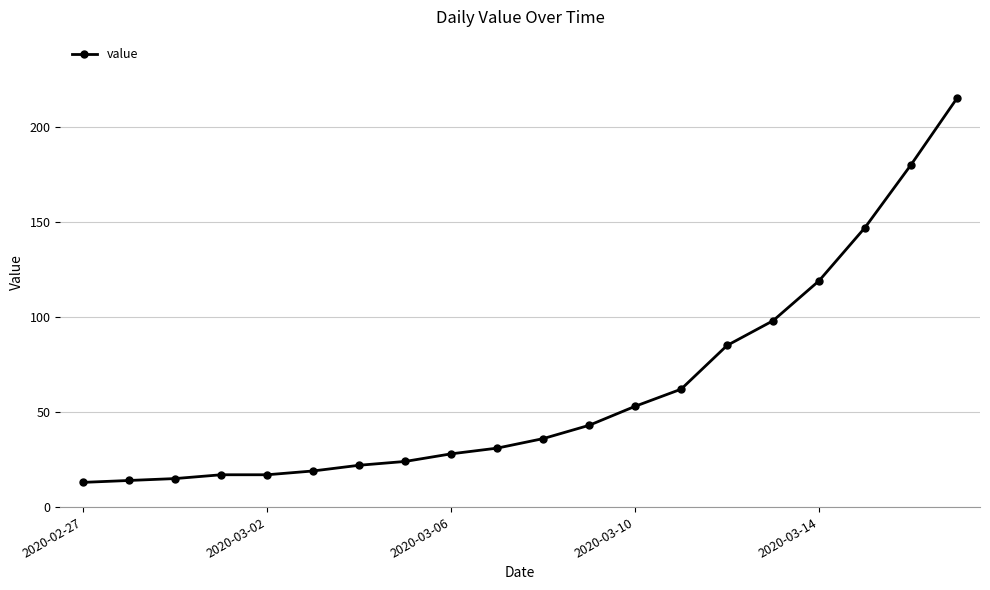

What is the sum of all values?

1238